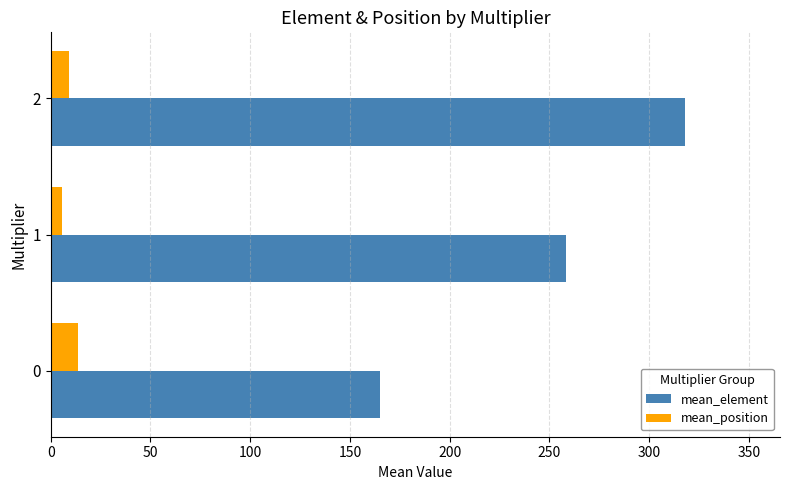

Rank the series by their maximum value, from lowest to highest.

mean_position, mean_element